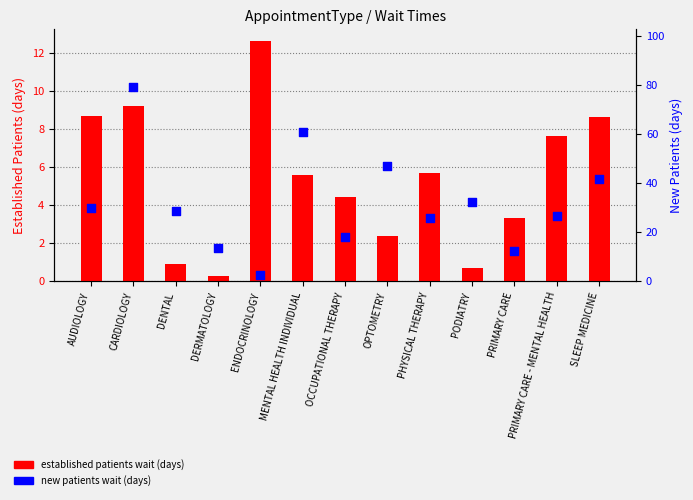

Which series contains the highest Y value?

NewPatients